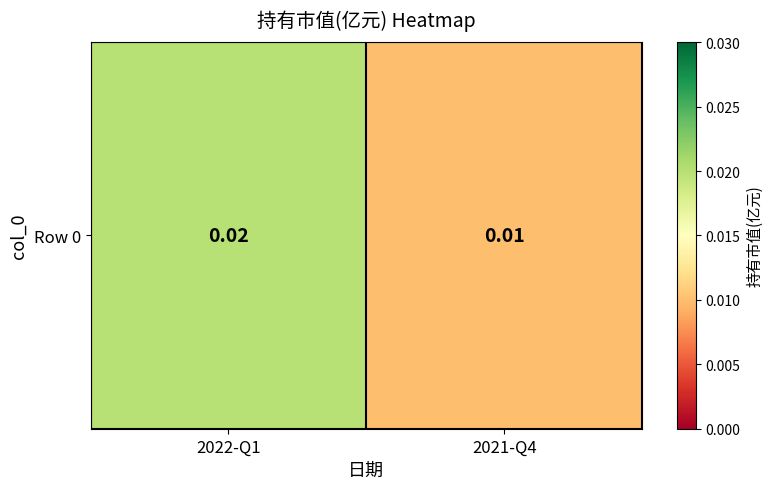

Rank the categories by value from lowest to highest.

2021-Q4, 2022-Q1